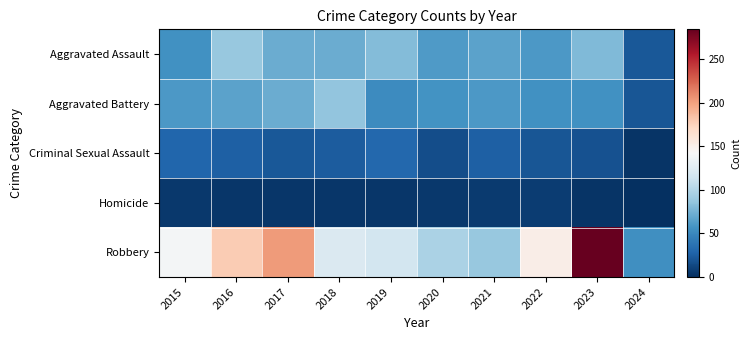

At how many categories does at least one series exceed 73?

9